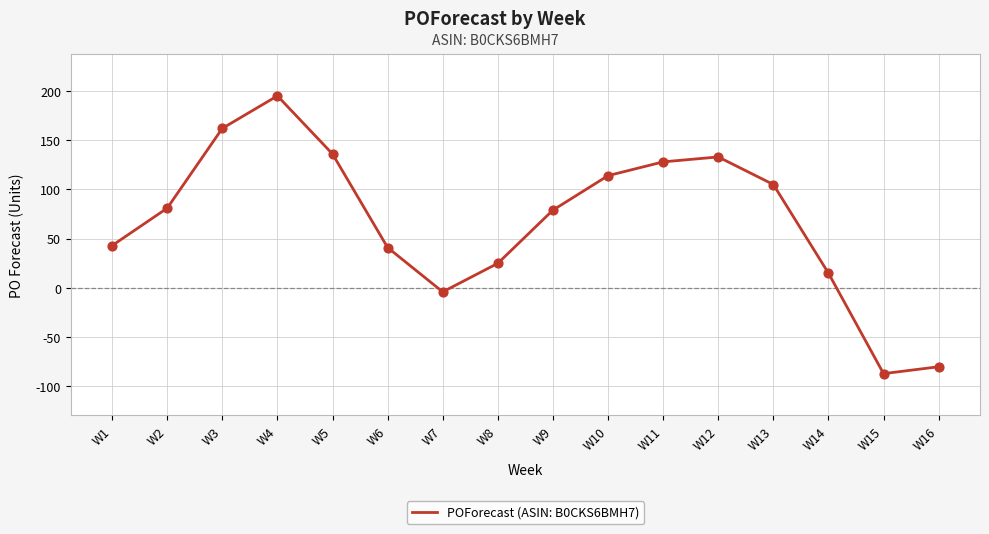

What is the change in value from W7 to W10?

+118